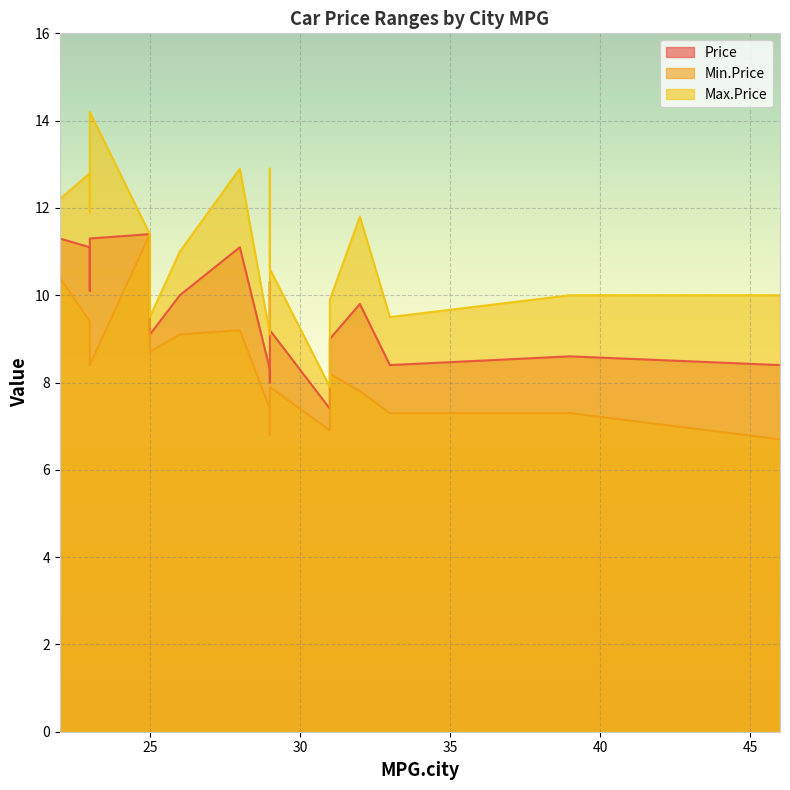

What is the highest value of the Max.Price series?

14.2